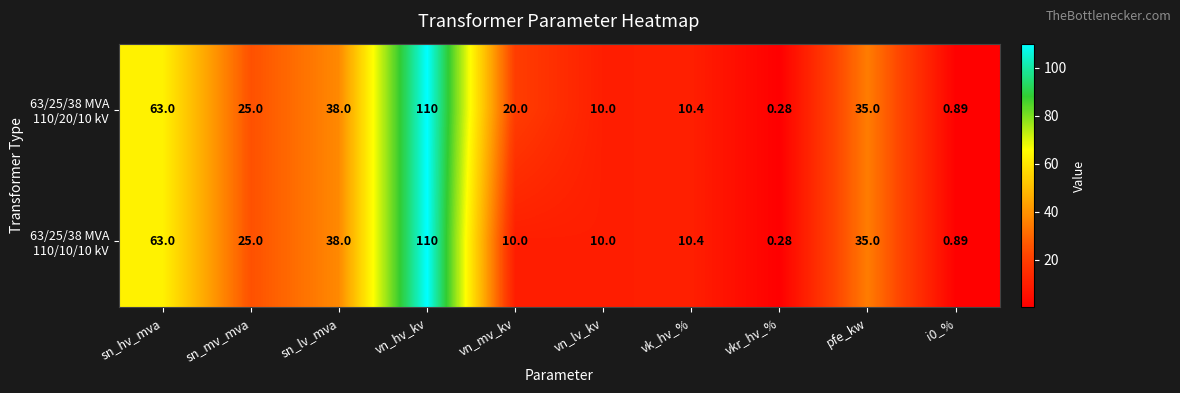

Which category has the lowest value across all series?

vkr_hv_%